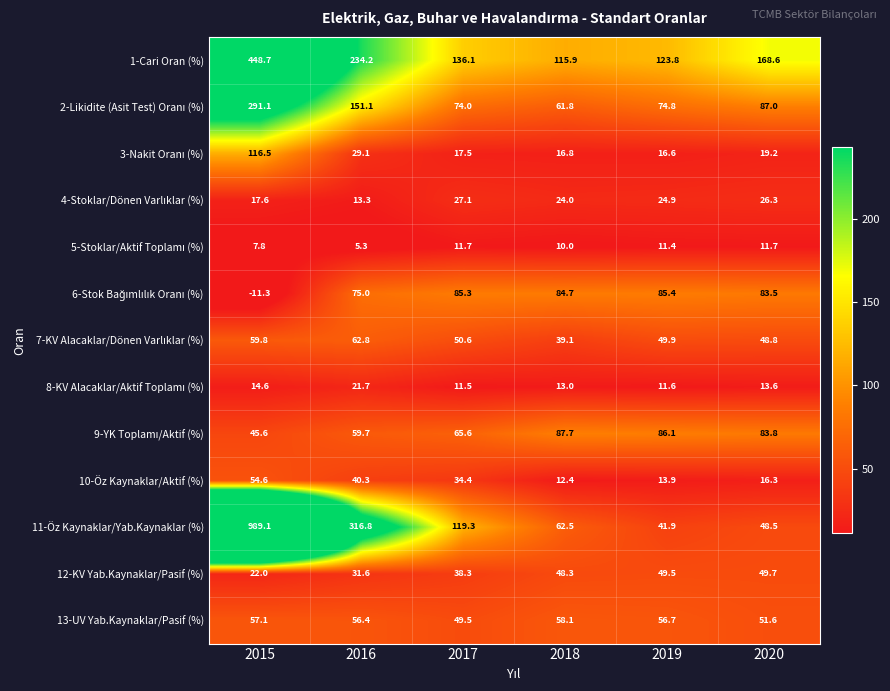

Which label corresponds to the smallest value in the chart?

2015